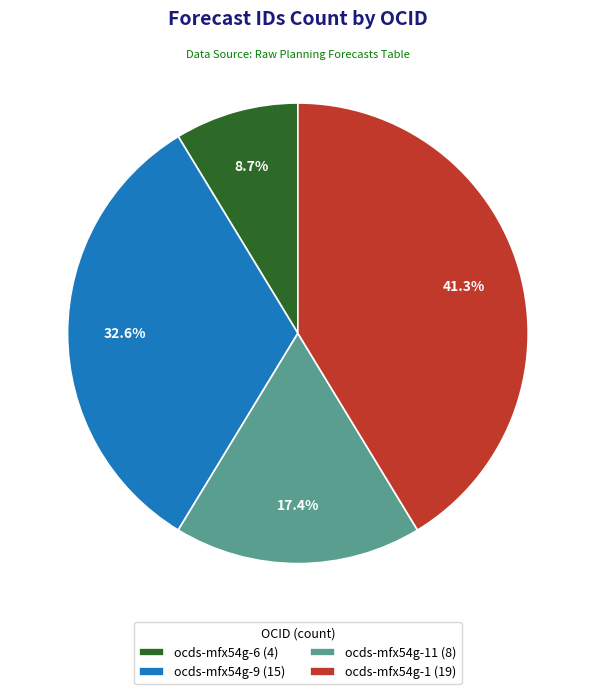

Is the sum of ocds-mfx54g-1 (19) and ocds-mfx54g-11 (8) greater than half?

Yes